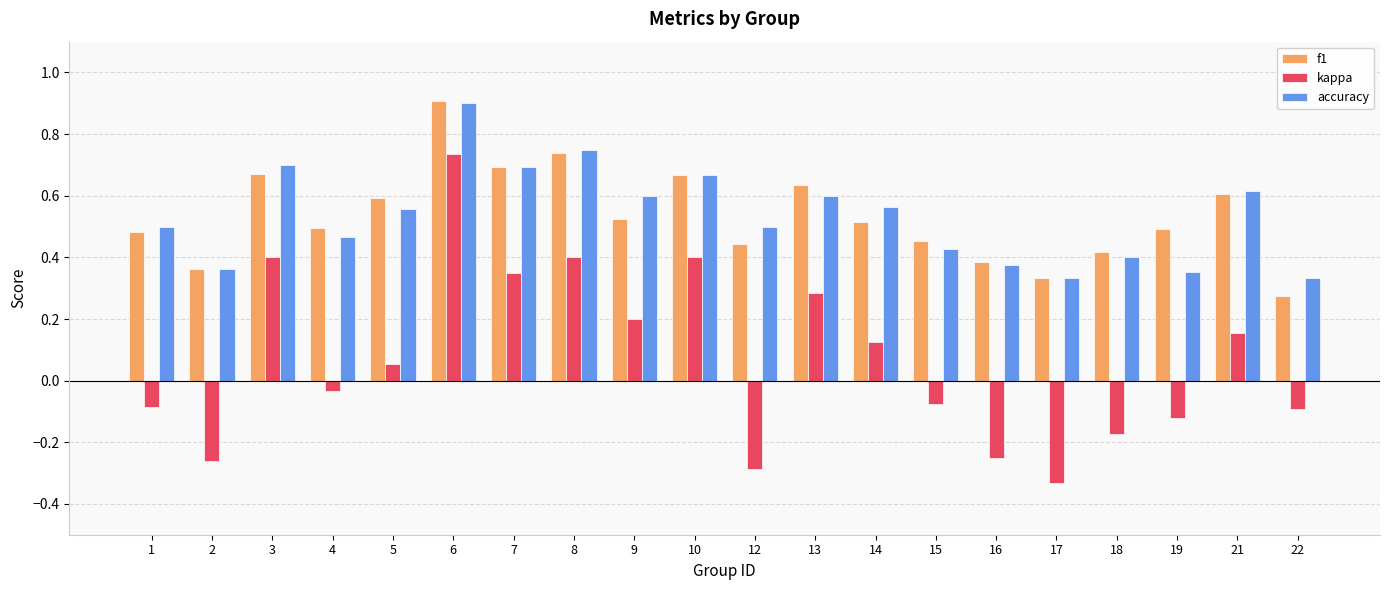

How many f1 values are between 0 and 1?

20